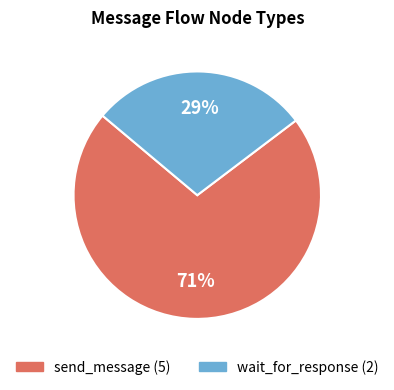

Combined, do wait_for_response and send_message account for over 50%?

Yes